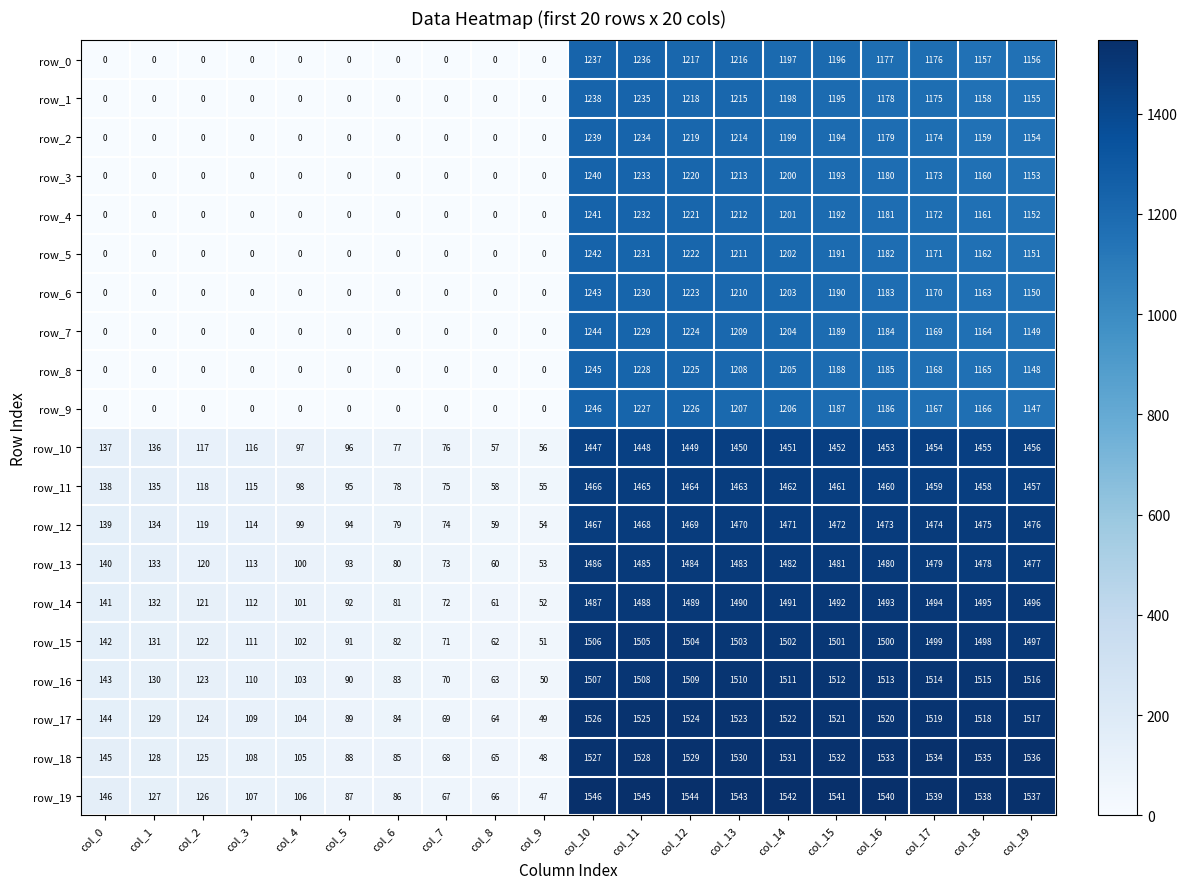

True or false: row_14 has a value of 72 at col_7.

True